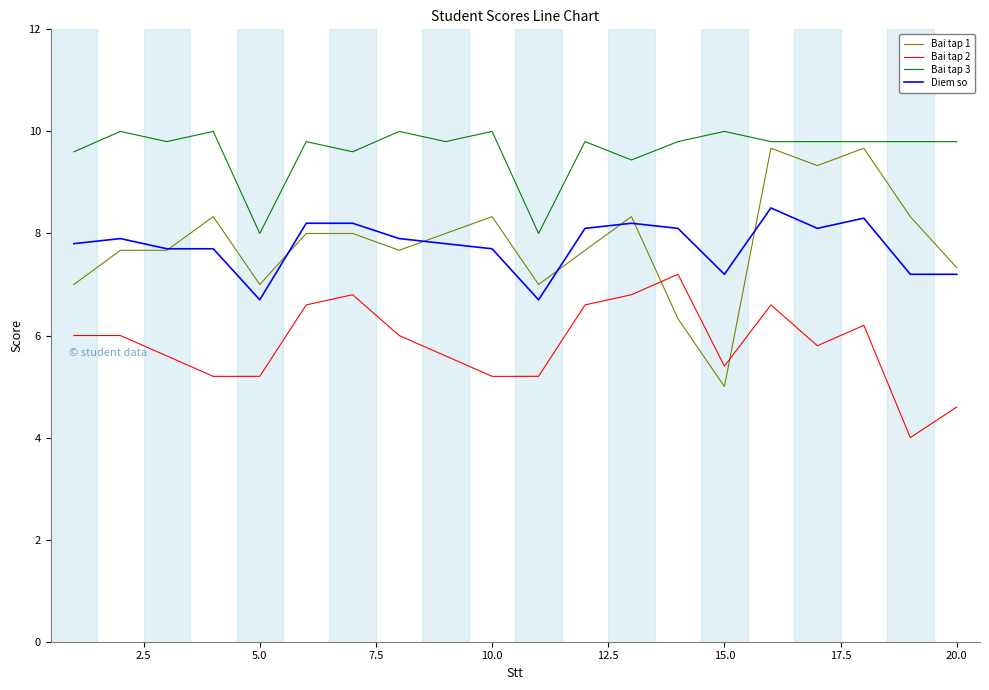

Which series has the largest range (max minus min)?

Bai tap 1